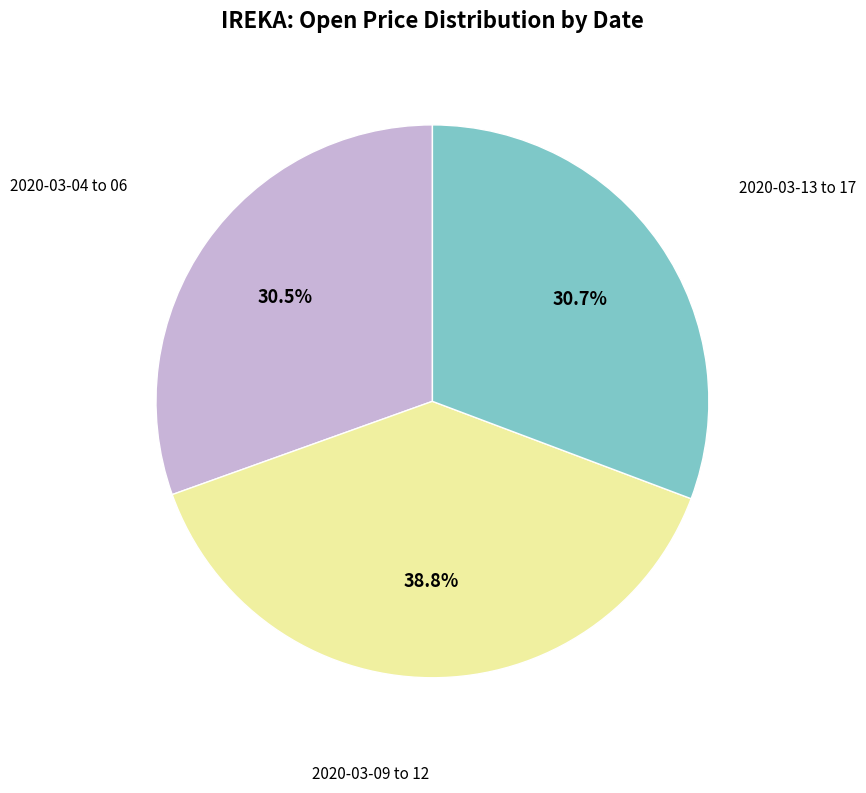

How many slices are in this pie chart?

3